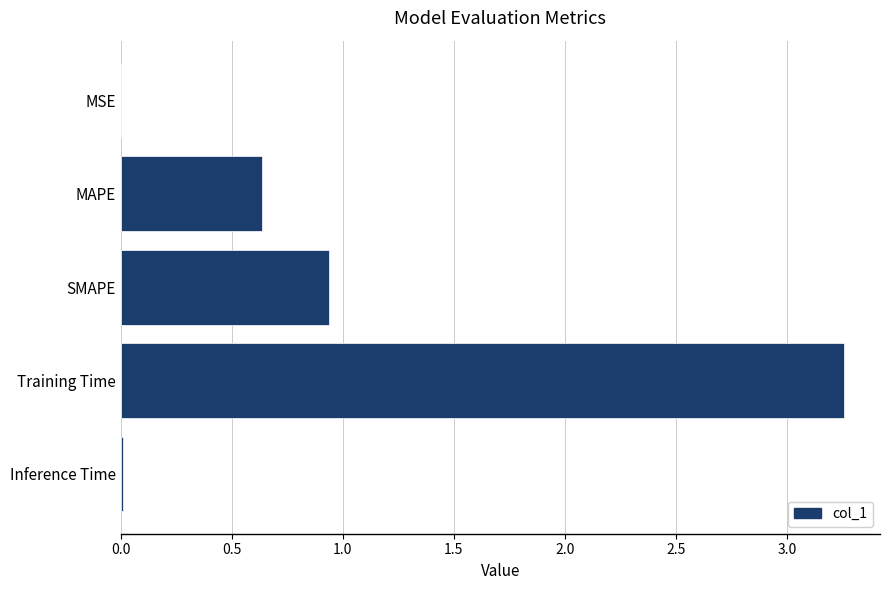

The chart shows a value of 0.0 at Inference Time. True or false?

True